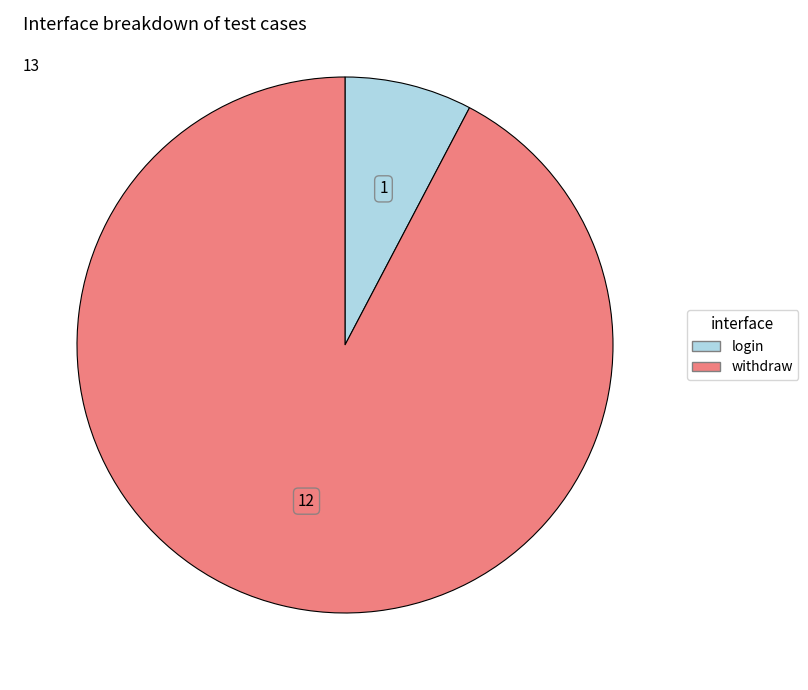

Combined, do login and withdraw account for over 50%?

Yes